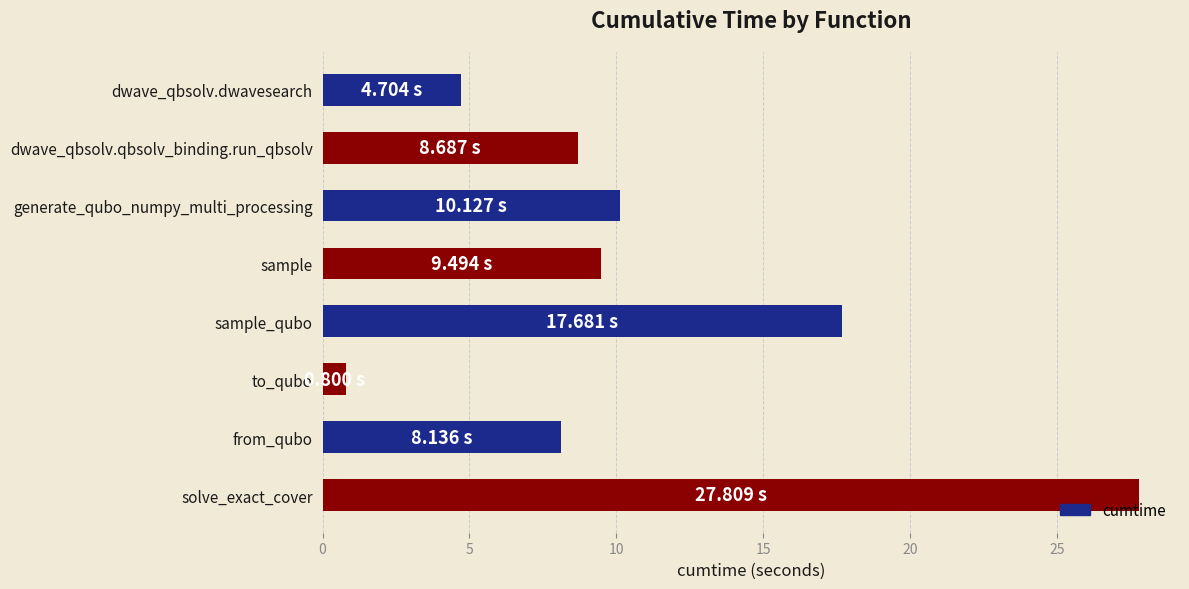

What is the label of the 6th bar from the bottom?

generate_qubo_numpy_multi_processing